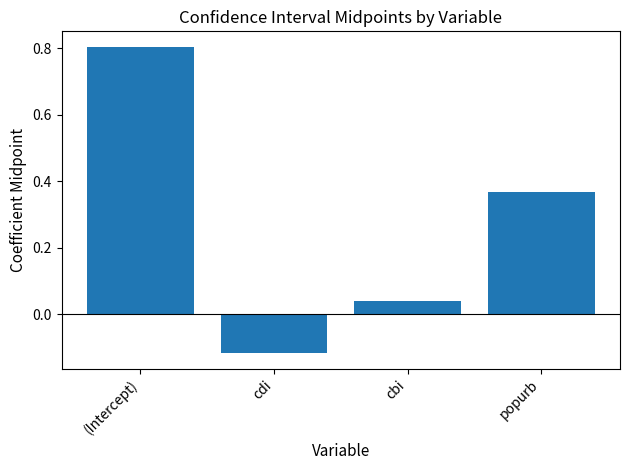

What is the change in value from (Intercept) to popurb?

-0.4